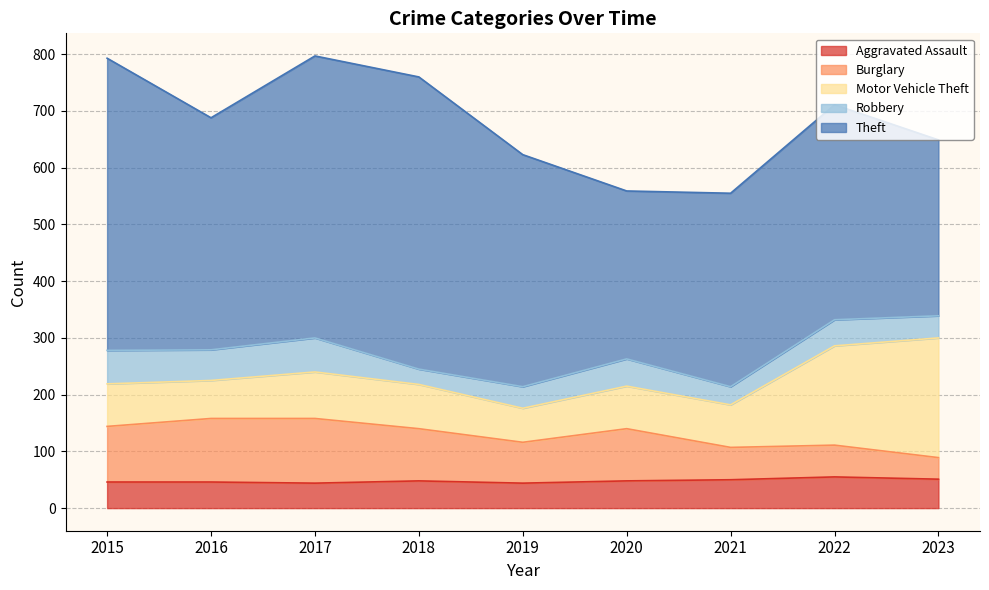

What is the value of the Theft point at the 5th from the left?

409